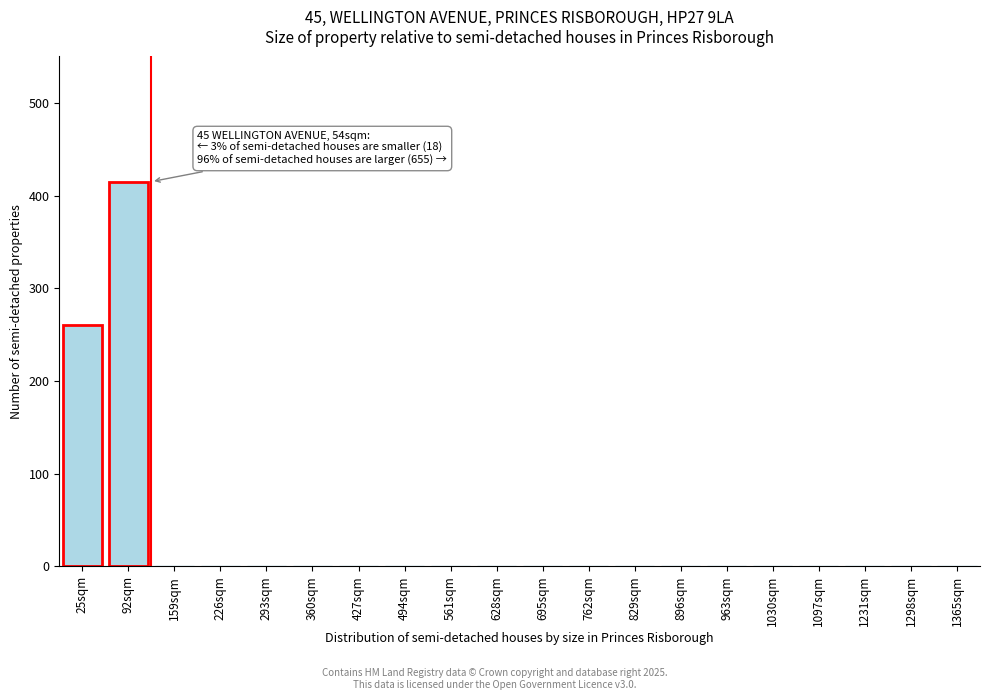

Reading right to left, list all the values displayed in this chart.

1365sqm=0	1298sqm=0	1231sqm=0	1097sqm=0	1030sqm=0	963sqm=0	896sqm=0	829sqm=0	762sqm=0	695sqm=0	628sqm=0	561sqm=0	494sqm=0	427sqm=0	360sqm=0	293sqm=0	226sqm=0	159sqm=0	92sqm=415	25sqm=260